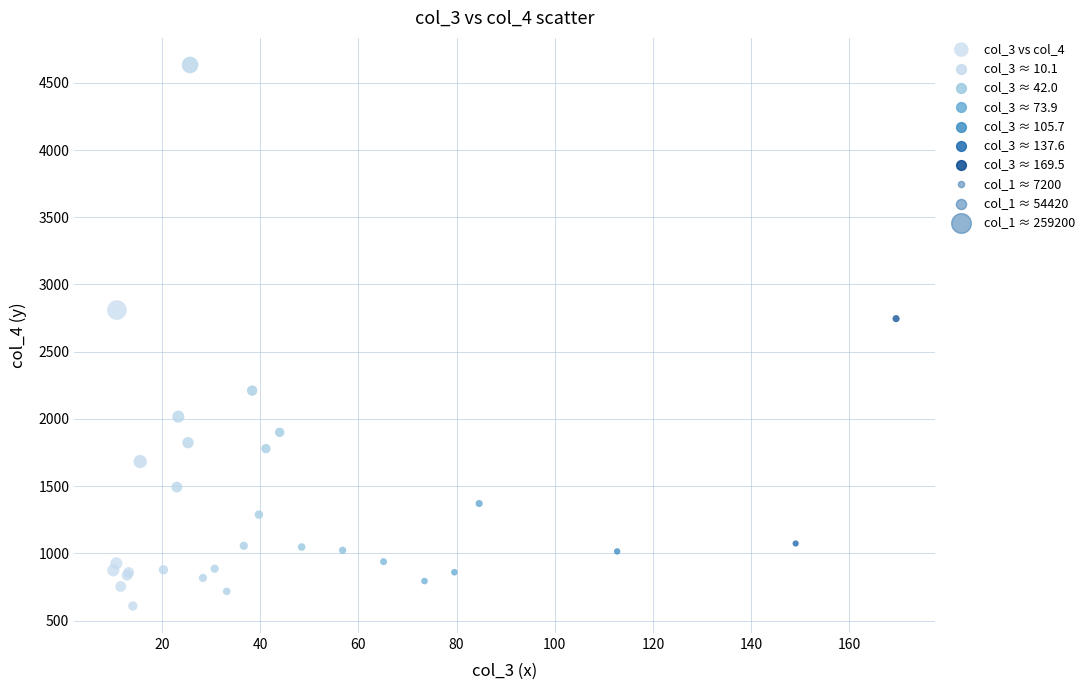

What Y value in the scatter plot is closest to 2620?

2745.9